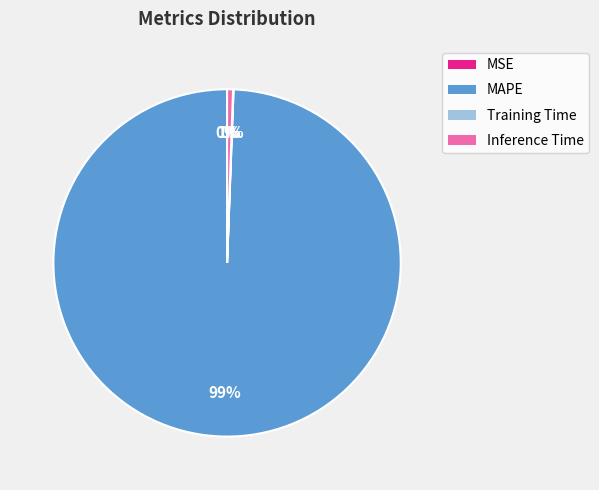

What is the largest slice in the pie chart?

MAPE